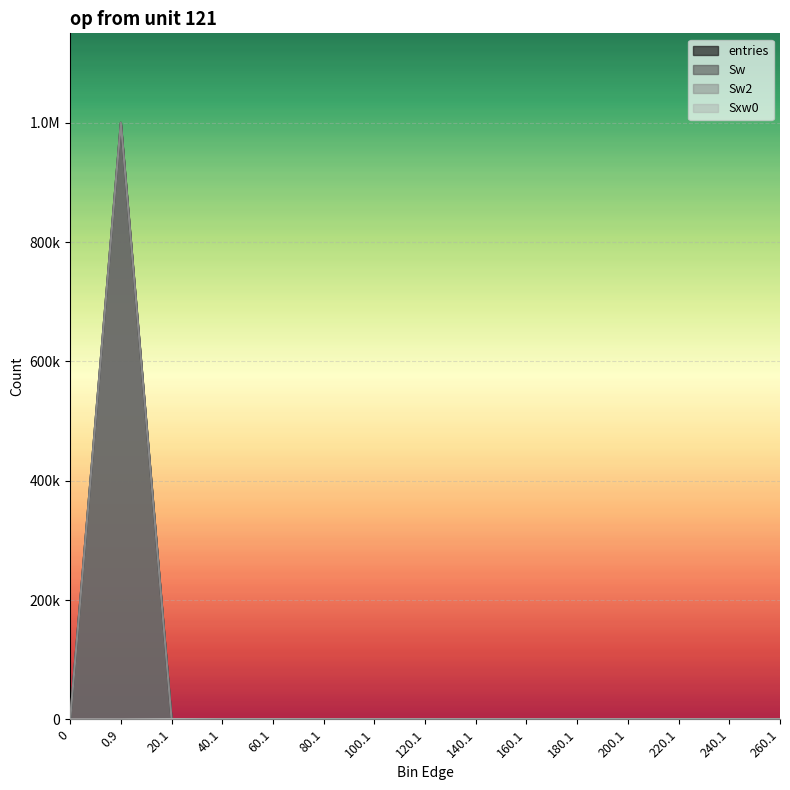

What is the label of the 8th point from the left?

120.1